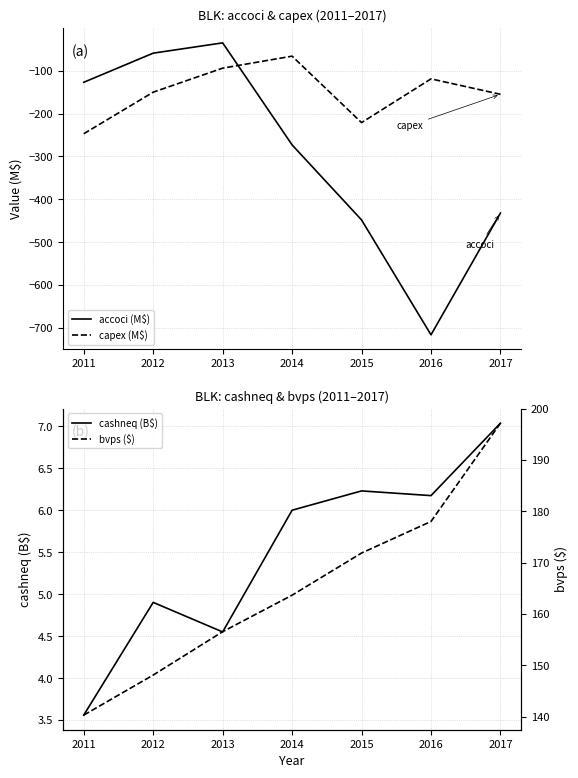

Rank the series at 2016 from highest to lowest value.

bvps ($), cashneq (B$), capex (M$), accoci (M$)